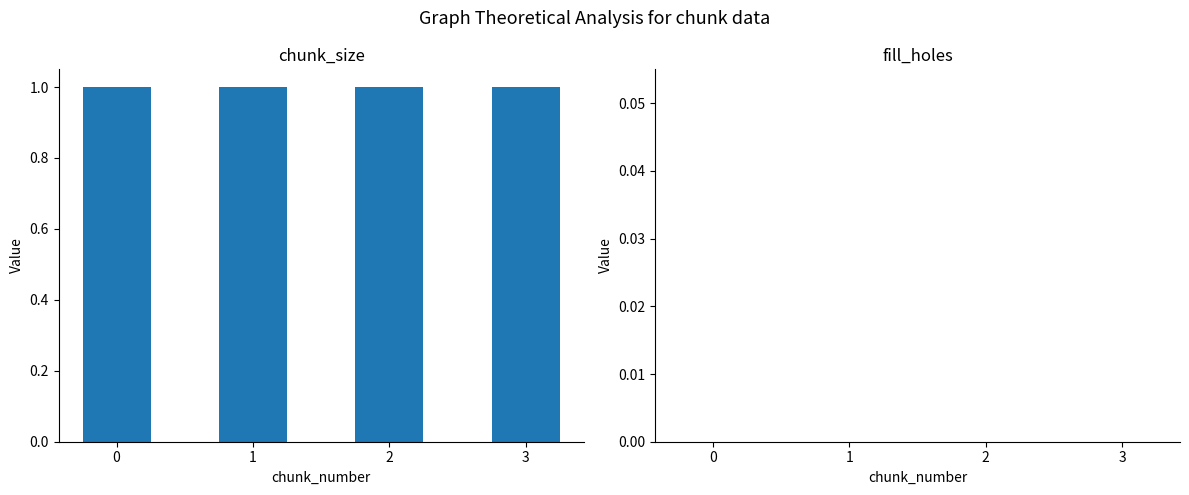

Which series has the largest total across all categories?

chunk_size